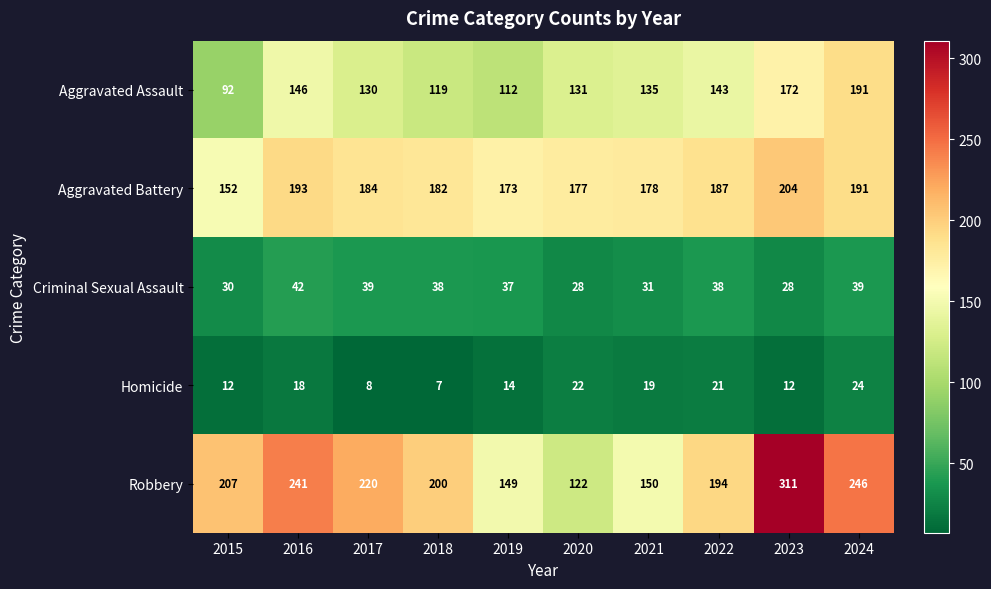

Read the Aggravated Battery value at 2015, to the nearest 10.

150